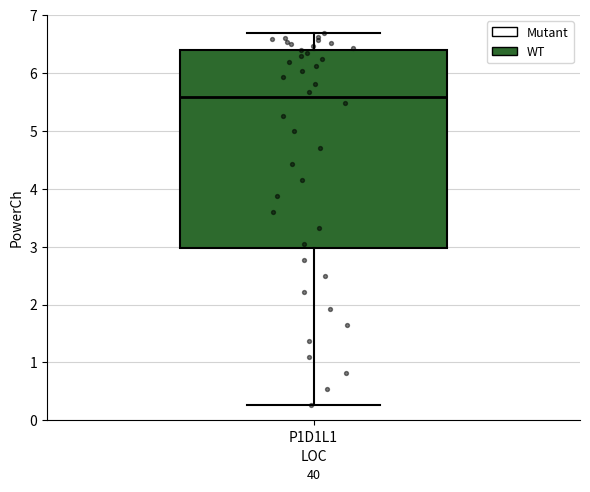

Where is the upper edge of the box for P1D1L1 on the y-axis? The values are not printed on the chart, so give them approximately, as read against the axis.

6.4